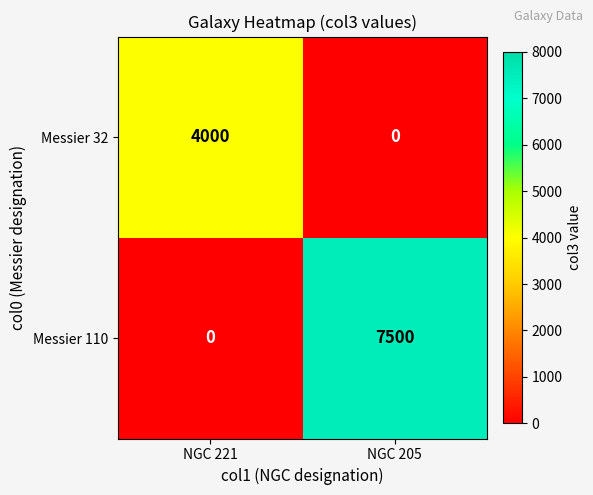

What is the difference between the highest and lowest values at NGC 221?

4000